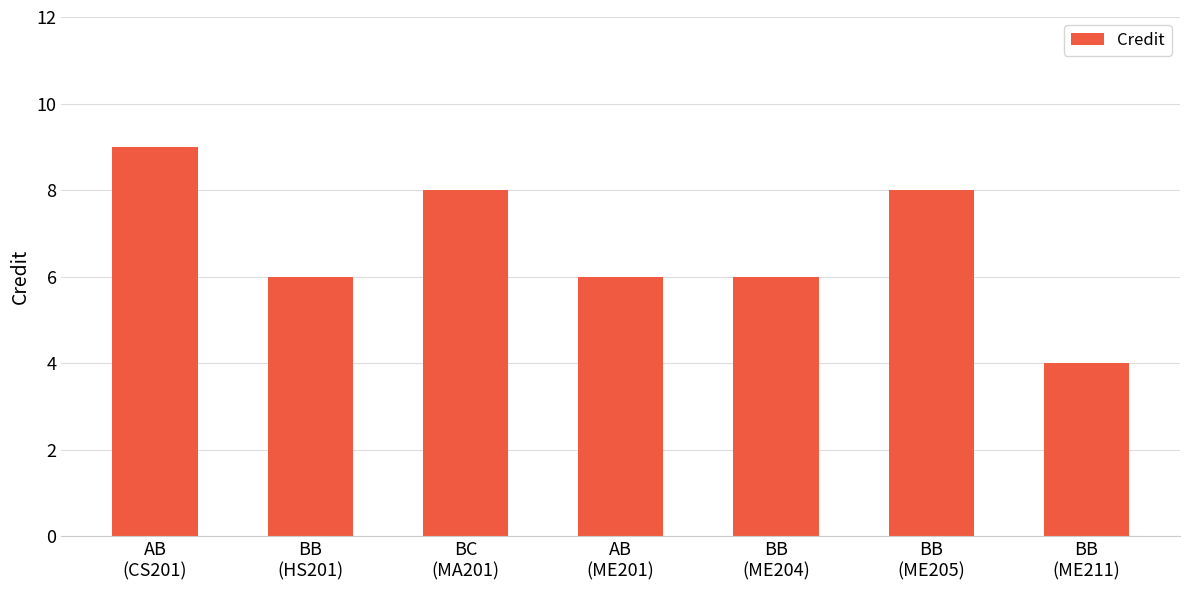

What is the greatest value displayed?

9